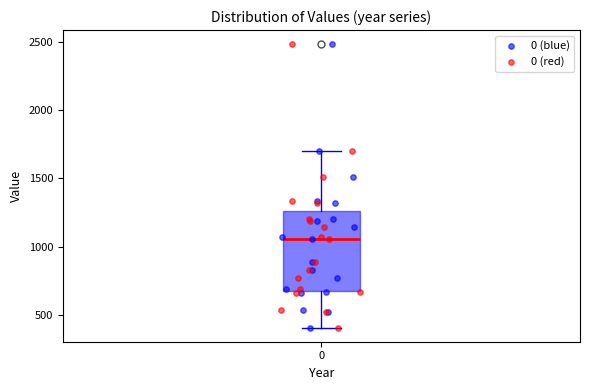

Where does the lower whisker of the box at x = 0 end on the y-axis? The values are not printed on the chart, so give them approximately, as read against the axis.

400